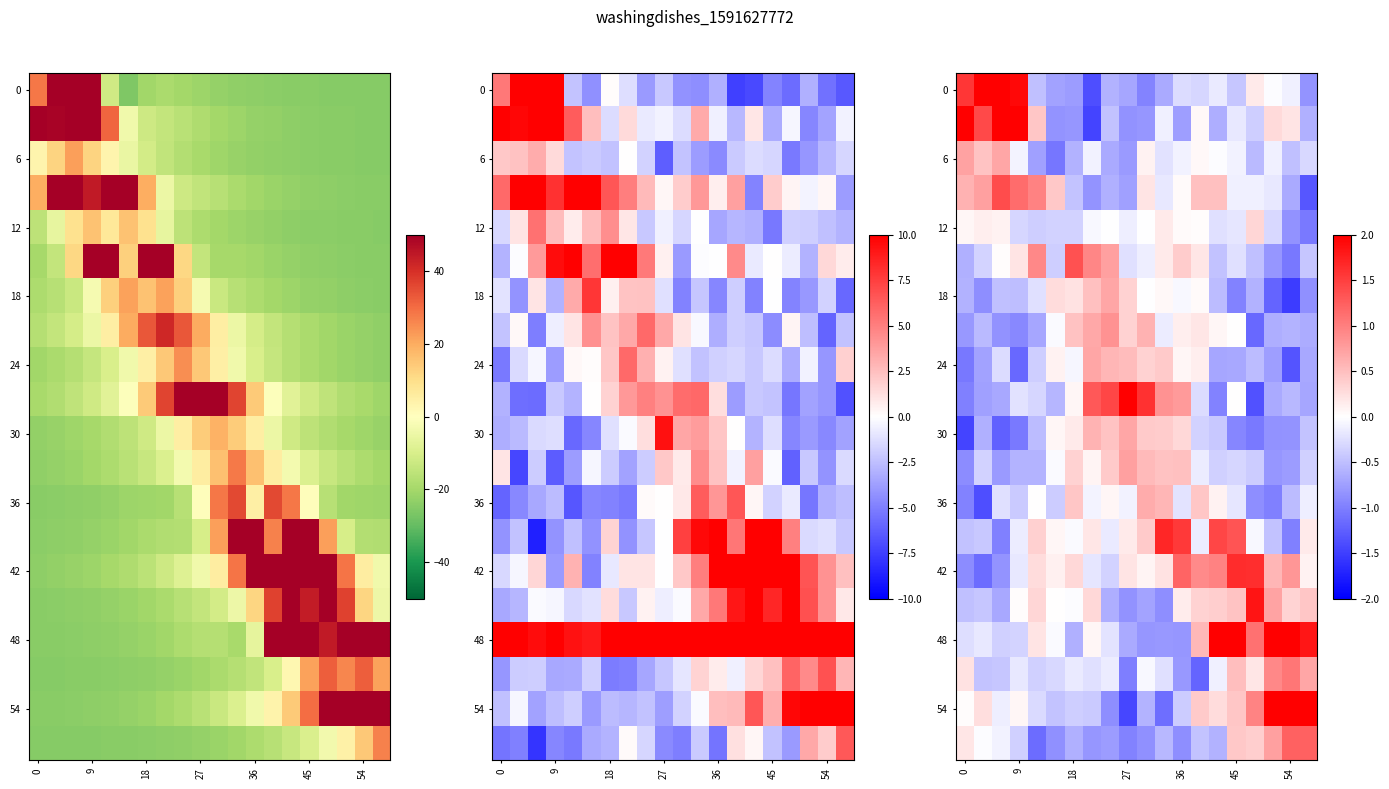

Which series has the largest total across all categories?

48